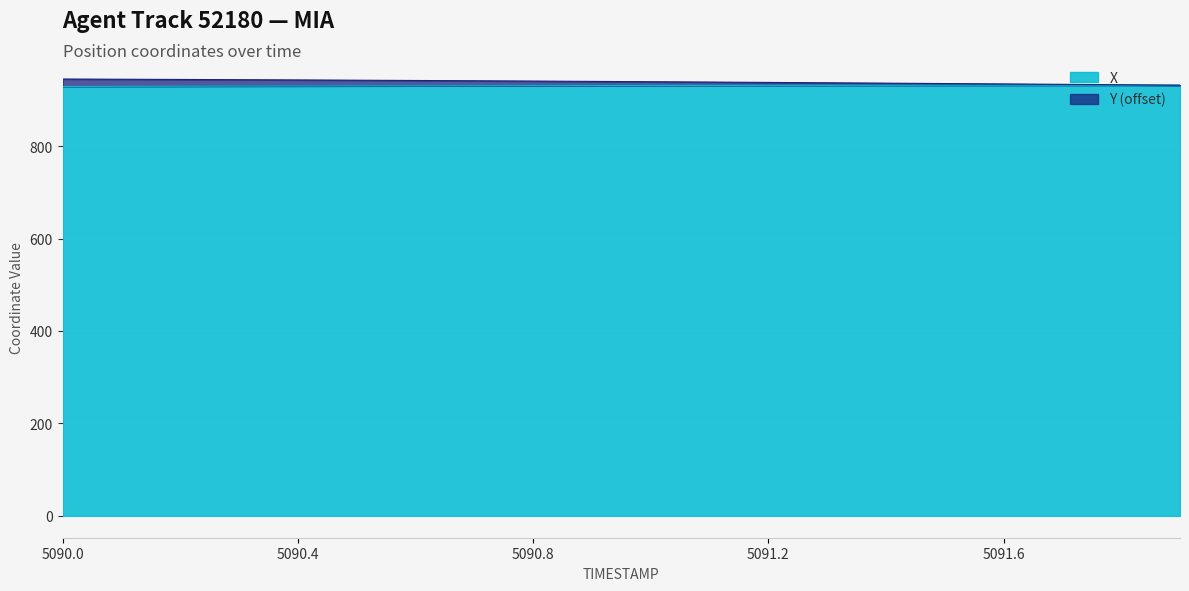

List the series in order of their overall mean, highest first.

Y, X